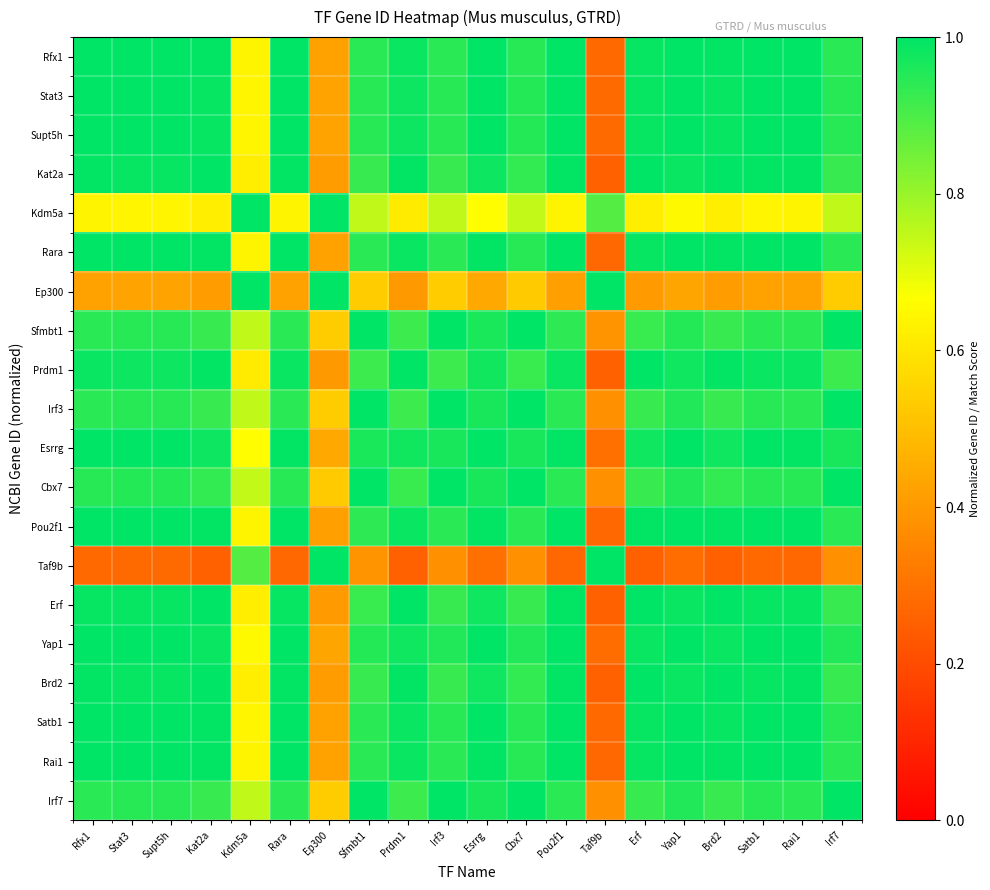

Rank the series by their maximum value, from lowest to highest.

Rfx1, Stat3, Supt5h, Kat2a, Kdm5a, Rara, Ep300, Sfmbt1, Prdm1, Irf3, Esrrg, Cbx7, Pou2f1, Taf9b, Erf, Yap1, Brd2, Satb1, Rai1, Irf7